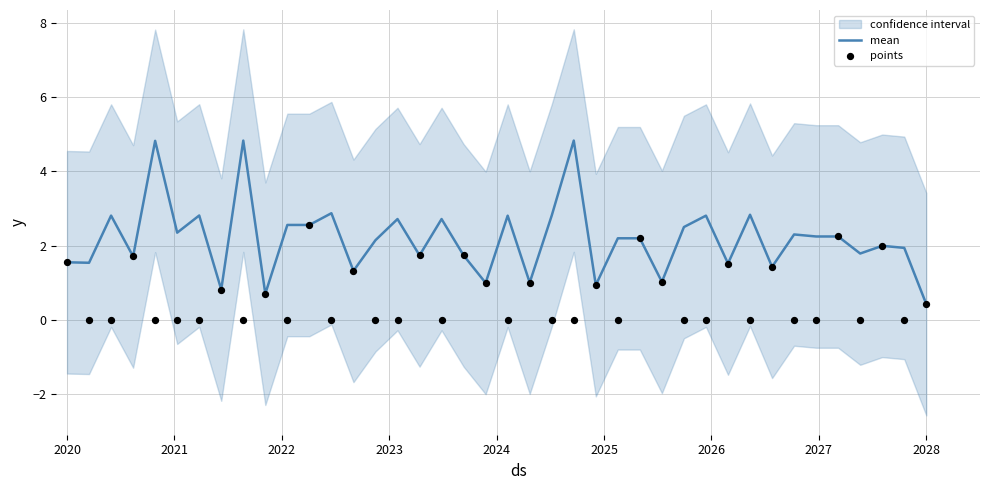

What is the highest value of the mean series?

4.8